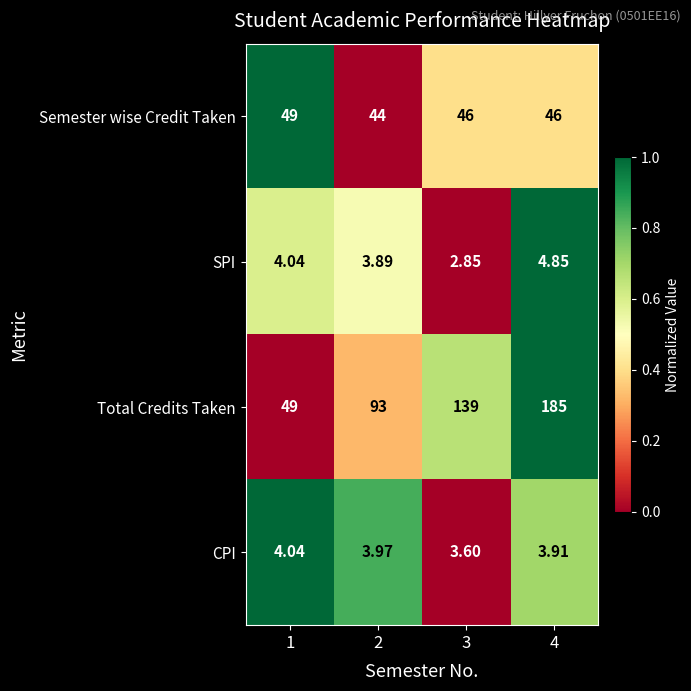

Rank the series by their maximum value, from highest to lowest.

Total Credits Taken, Semester wise Credit Taken, SPI, CPI